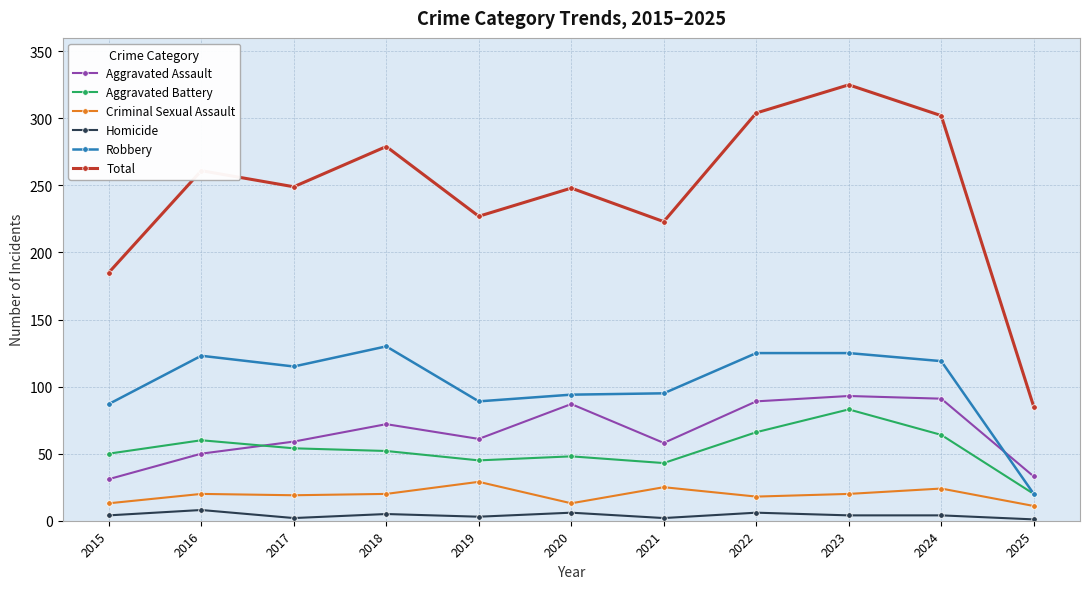

True or false: Criminal Sexual Assault and Aggravated Assault intersect in this chart.

False